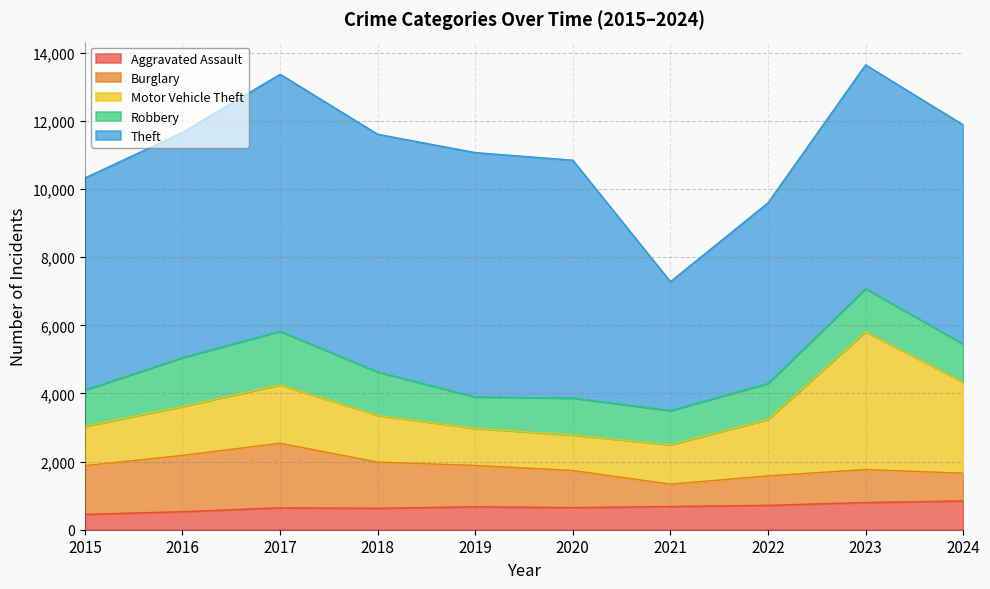

The Motor Vehicle Theft series shows 1658 at 2022. True or false?

True